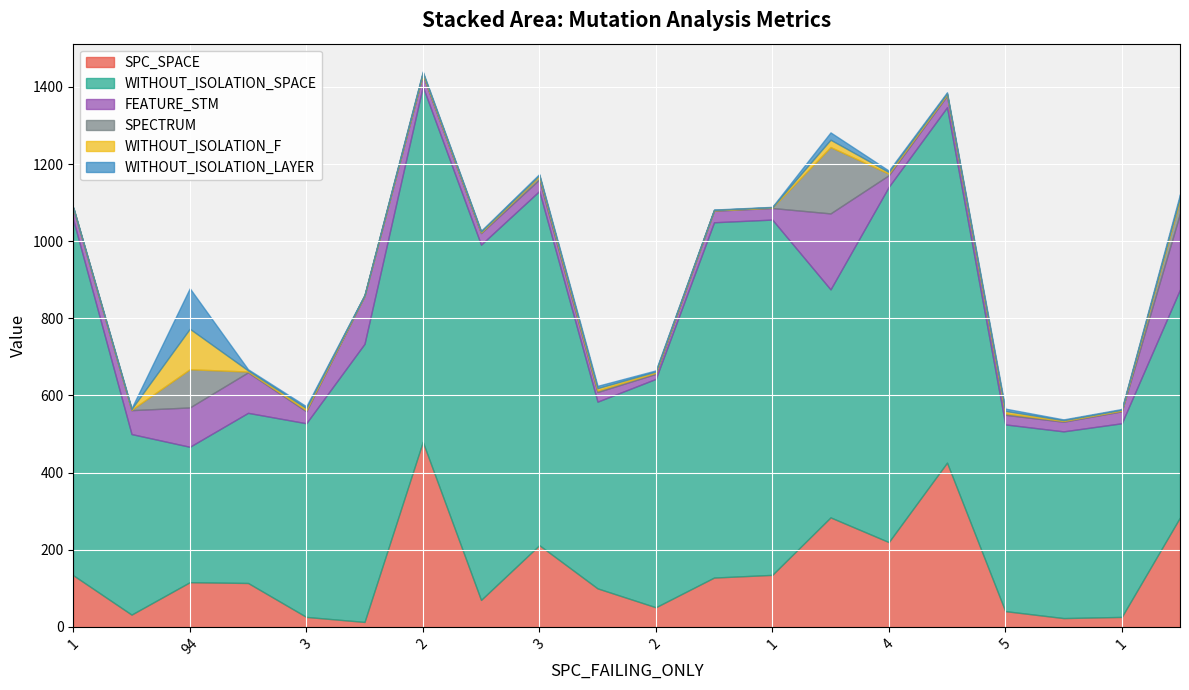

Which series changed the most between 94 and 1?

WITHOUT_ISOLATION_SPACE